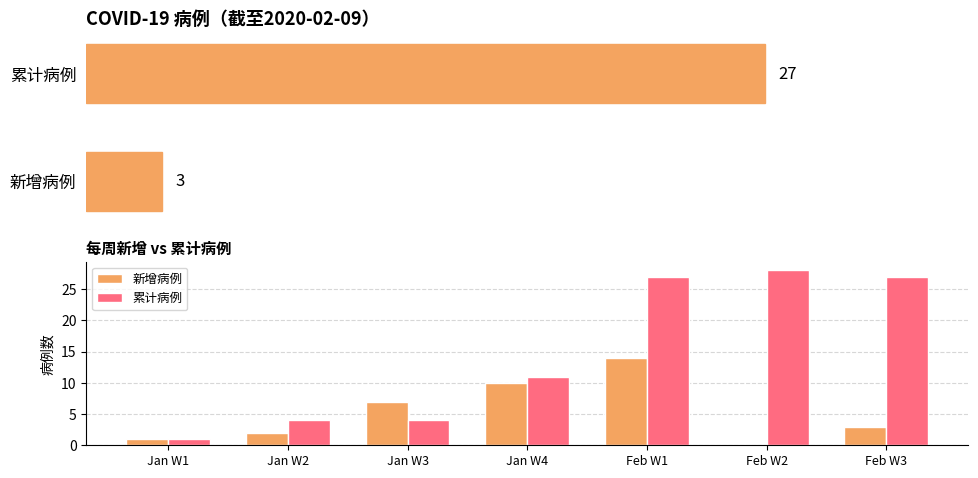

What is the lowest value of the 累计病例 series?

1